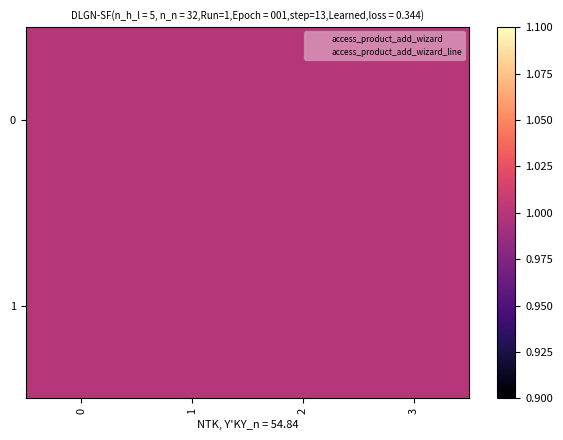

Which series has the widest spread of values?

access_product_add_wizard